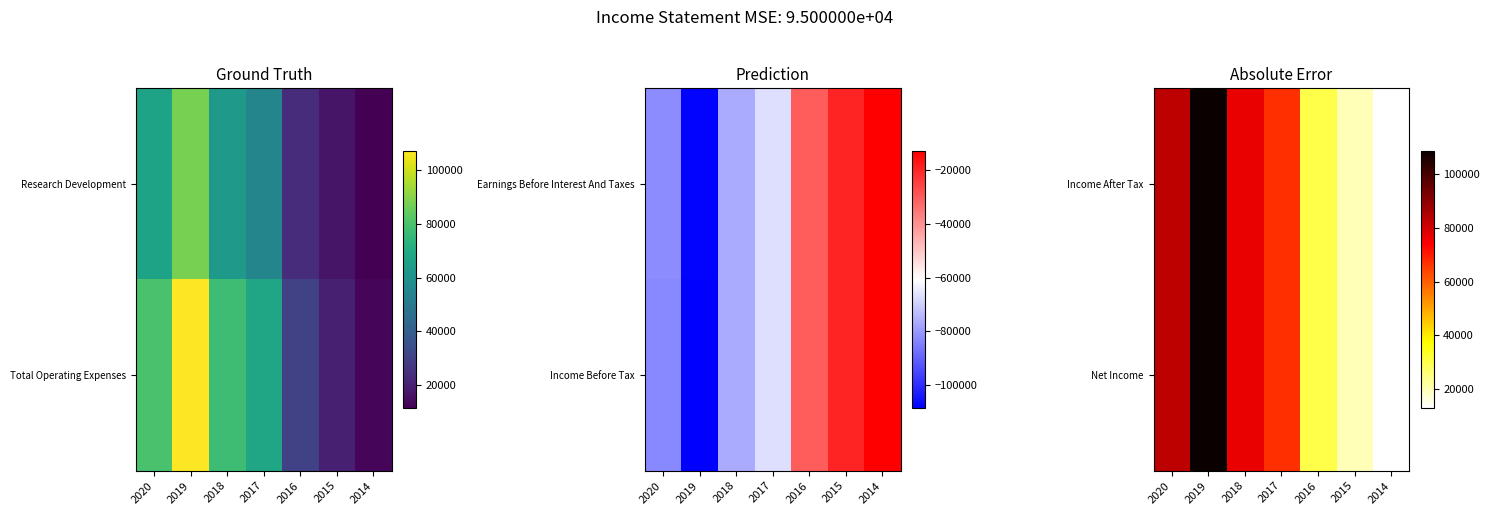

The value of Net Income at 2014 is 17315. True or false?

False